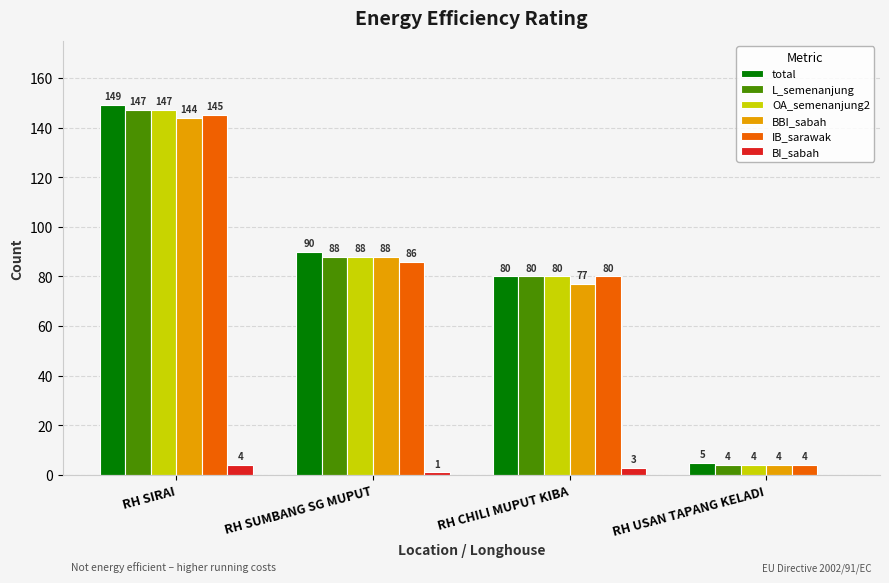

What is the difference between the BI_sabah values at RH SIRAI and RH USAN TAPANG KELADI?

4